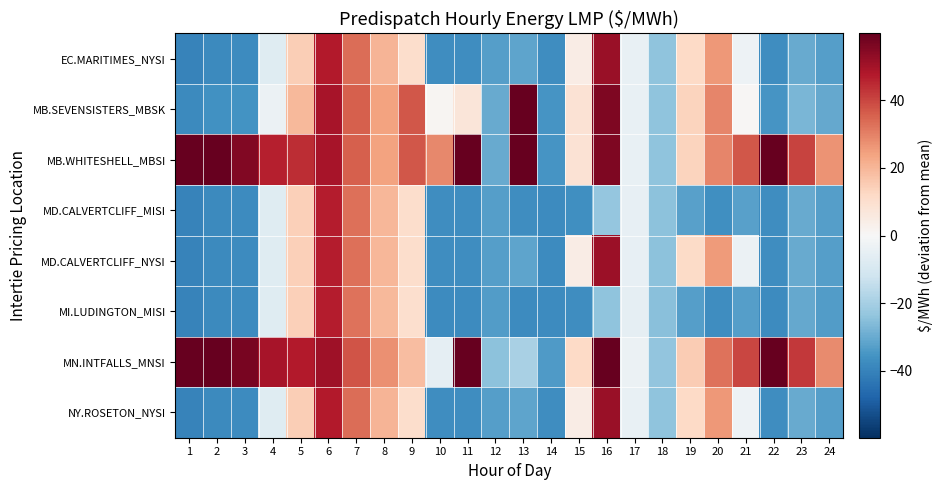

Which label corresponds to the largest value in the chart?

11